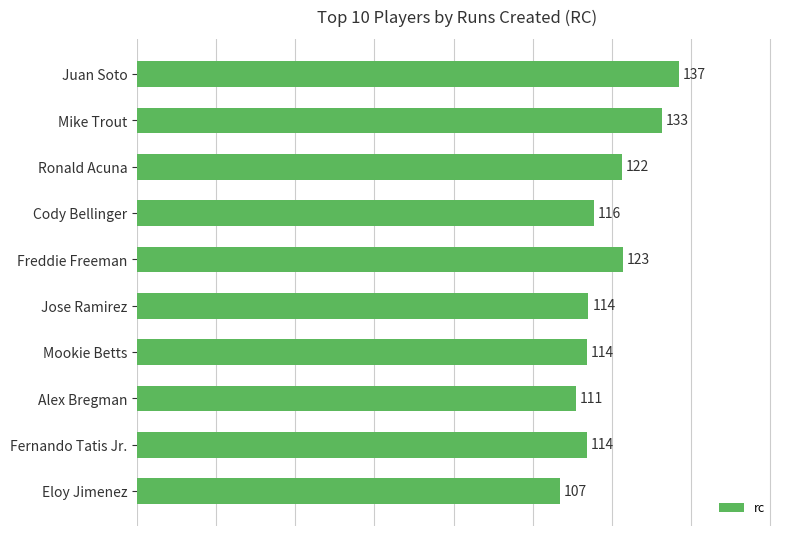

What is the label of the 6th bar from the top?

Jose Ramirez